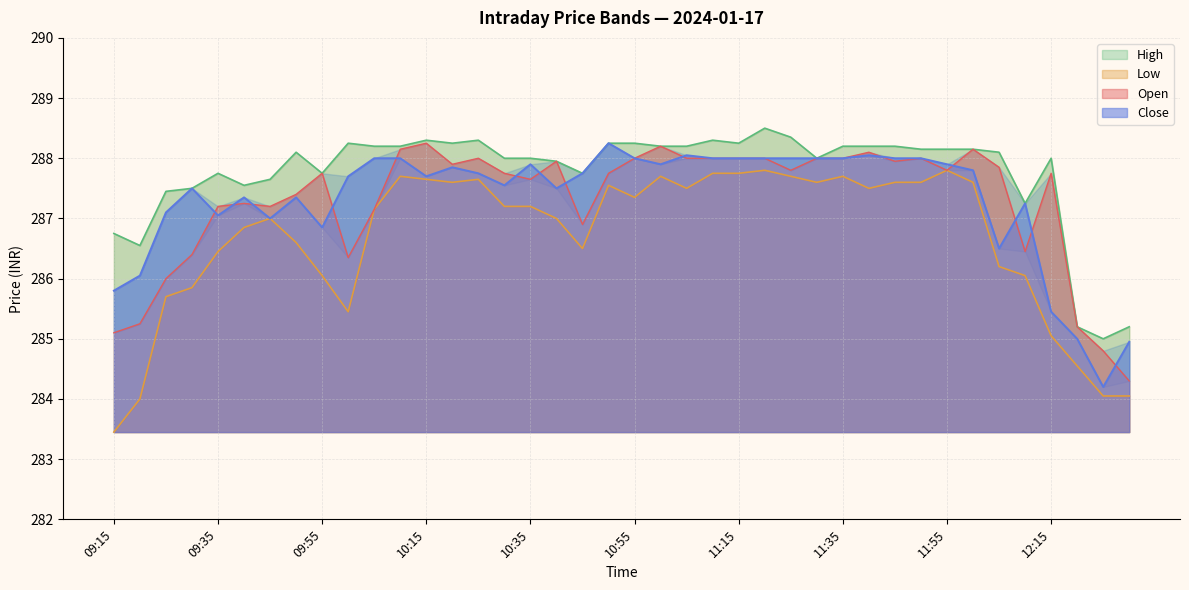

Reading left to right, extract all data points from this chart.

Open: 285.1	285.2	286.0	286.4	287.2	287.2	287.2	287.4	287.8	286.4	287.1	288.1	288.2	287.9	288.0	287.8	287.6	287.9	286.9	287.8	288.0	288.2	288.0	288.0	288.0	288.0	287.8	288.0	288.0	288.1	287.9	288.0	287.8	288.1	287.9	286.4	287.8	285.2	284.8	284.3
High: 286.8	286.6	287.4	287.5	287.8	287.6	287.6	288.1	287.8	288.2	288.2	288.2	288.3	288.2	288.3	288.0	288.0	287.9	287.8	288.2	288.2	288.2	288.2	288.3	288.2	288.5	288.4	288.0	288.2	288.2	288.2	288.1	288.1	288.1	288.1	287.2	288.0	285.2	285.0	285.2
Low: 283.4	284.0	285.7	285.9	286.4	286.9	287.0	286.6	286.1	285.4	287.1	287.7	287.6	287.6	287.6	287.2	287.2	287.0	286.5	287.6	287.4	287.7	287.5	287.8	287.8	287.8	287.7	287.6	287.7	287.5	287.6	287.6	287.8	287.6	286.2	286.1	285.1	284.6	284.1	284.1
Close: 285.8	286.1	287.1	287.5	287.1	287.4	287.0	287.4	286.9	287.7	288.0	288.0	287.7	287.9	287.8	287.6	287.9	287.5	287.8	288.2	288.0	287.9	288.1	288.0	288.0	288.0	288.0	288.0	288.0	288.1	288.0	288.0	287.9	287.8	286.5	287.2	285.4	285.0	284.2	284.9